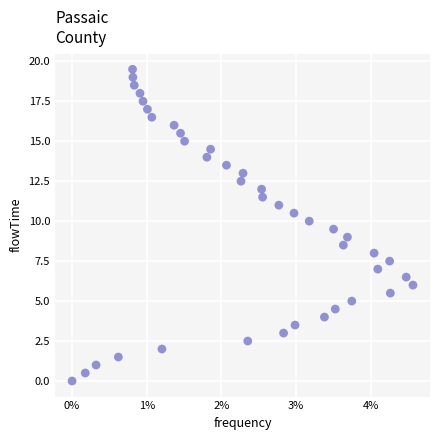

What is the range of Y values (max minus min)?

19.5